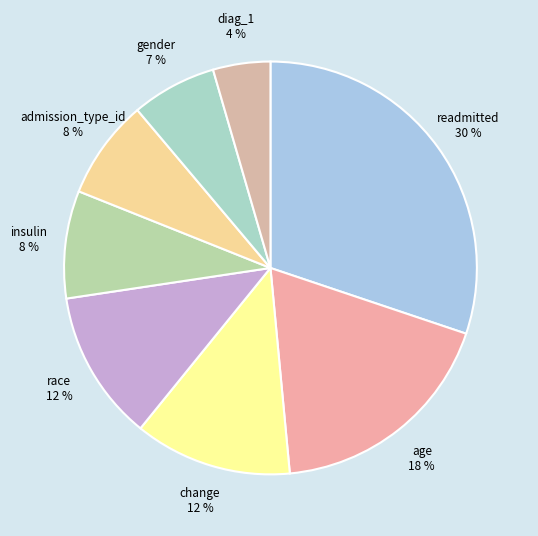

Combined, do change 12 % and gender 7 % account for over 50%?

No